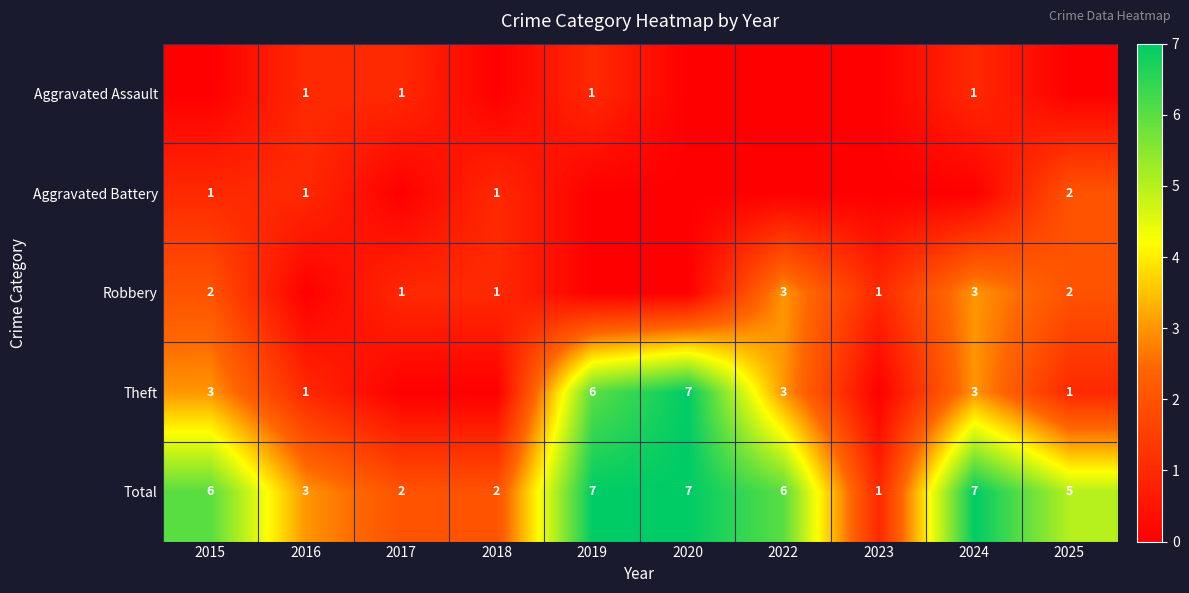

How many Total values are between 2 and 7?

9